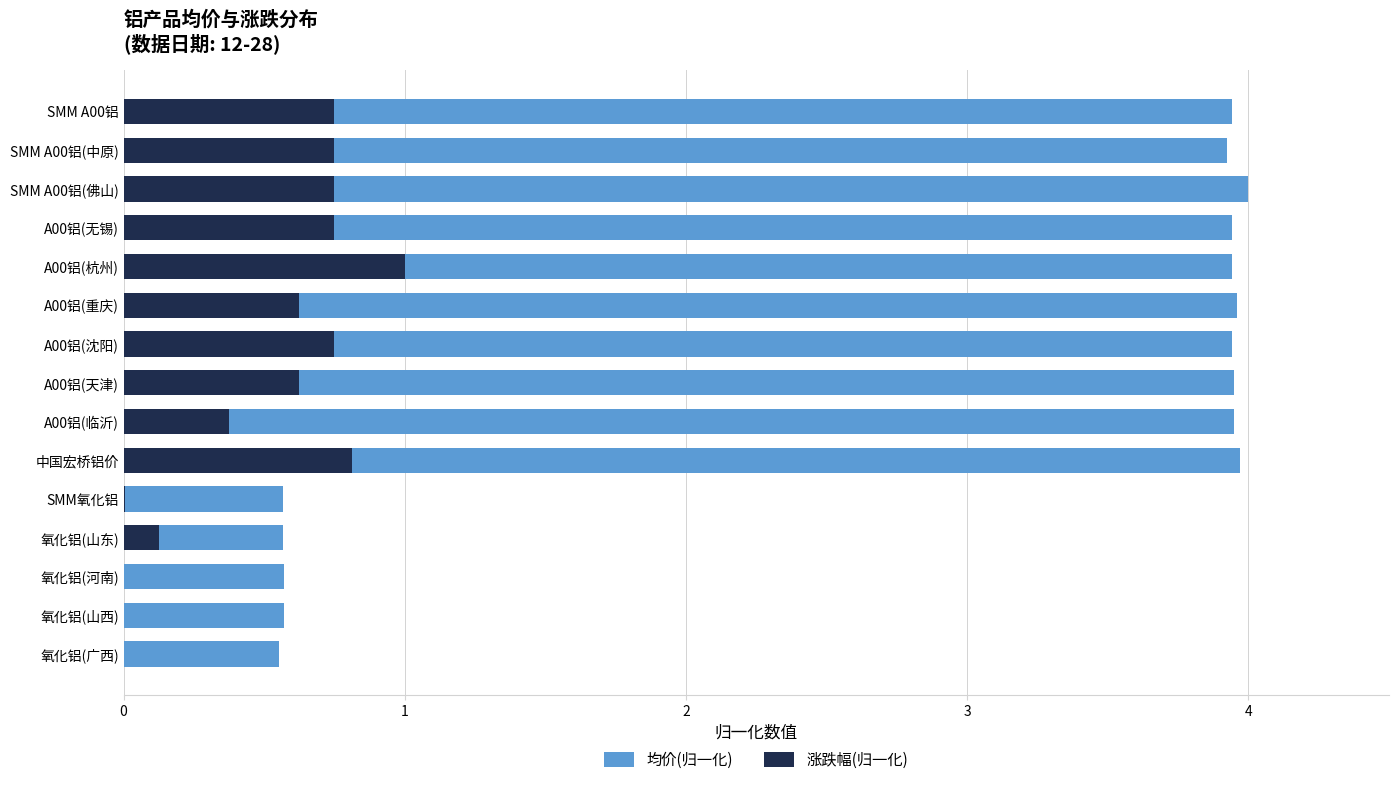

Which series has the largest total across all categories?

均价(归一化)